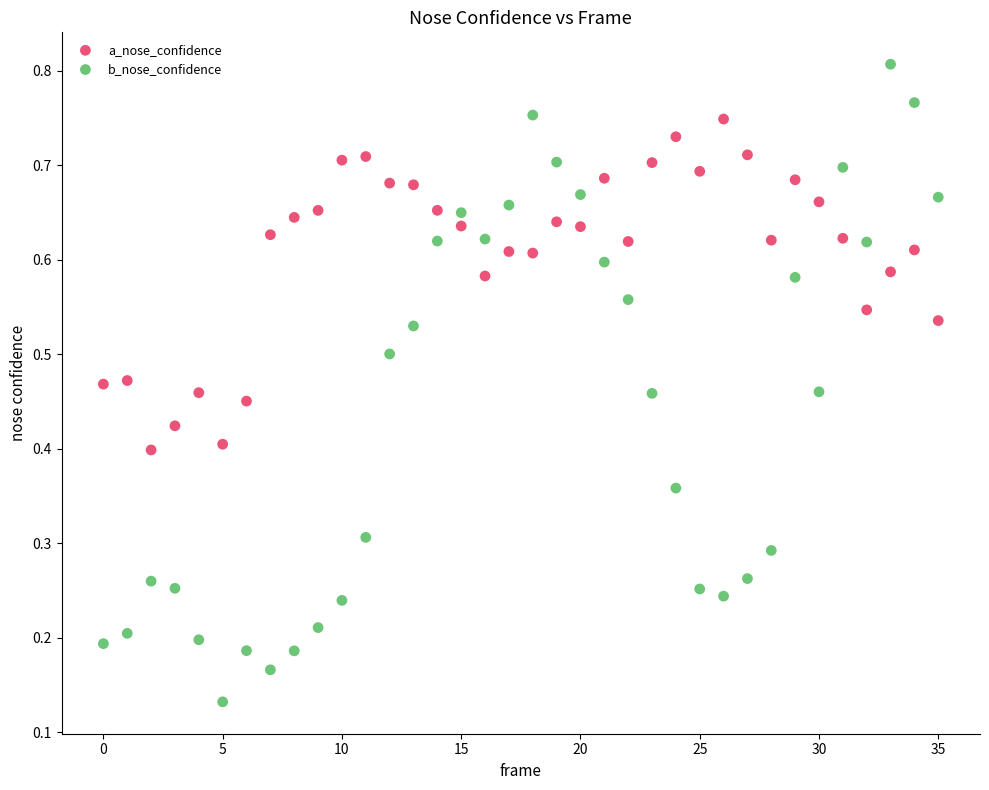

Which series has the largest Y range (max minus min)?

b_nose_confidence